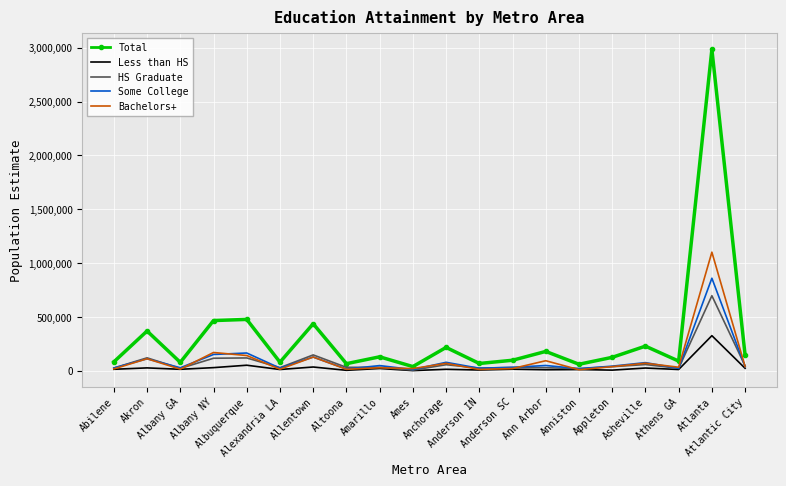

What is the difference between the Some College values at Abilene and Ann Arbor?

22567